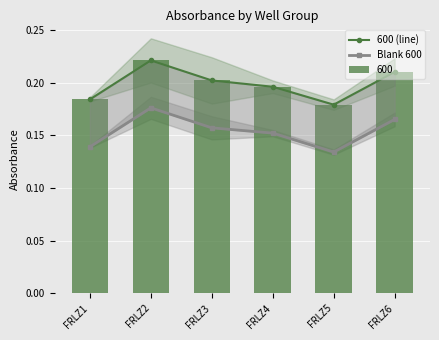

At how many categories does at least one series exceed 0?

6